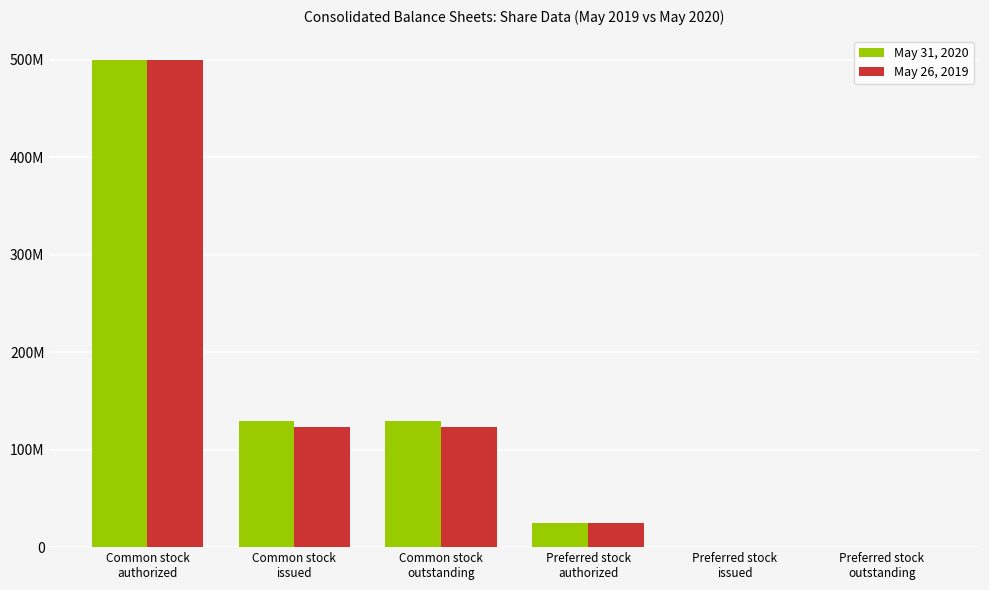

At which category is the sum across all series the highest?

Common stock
authorized